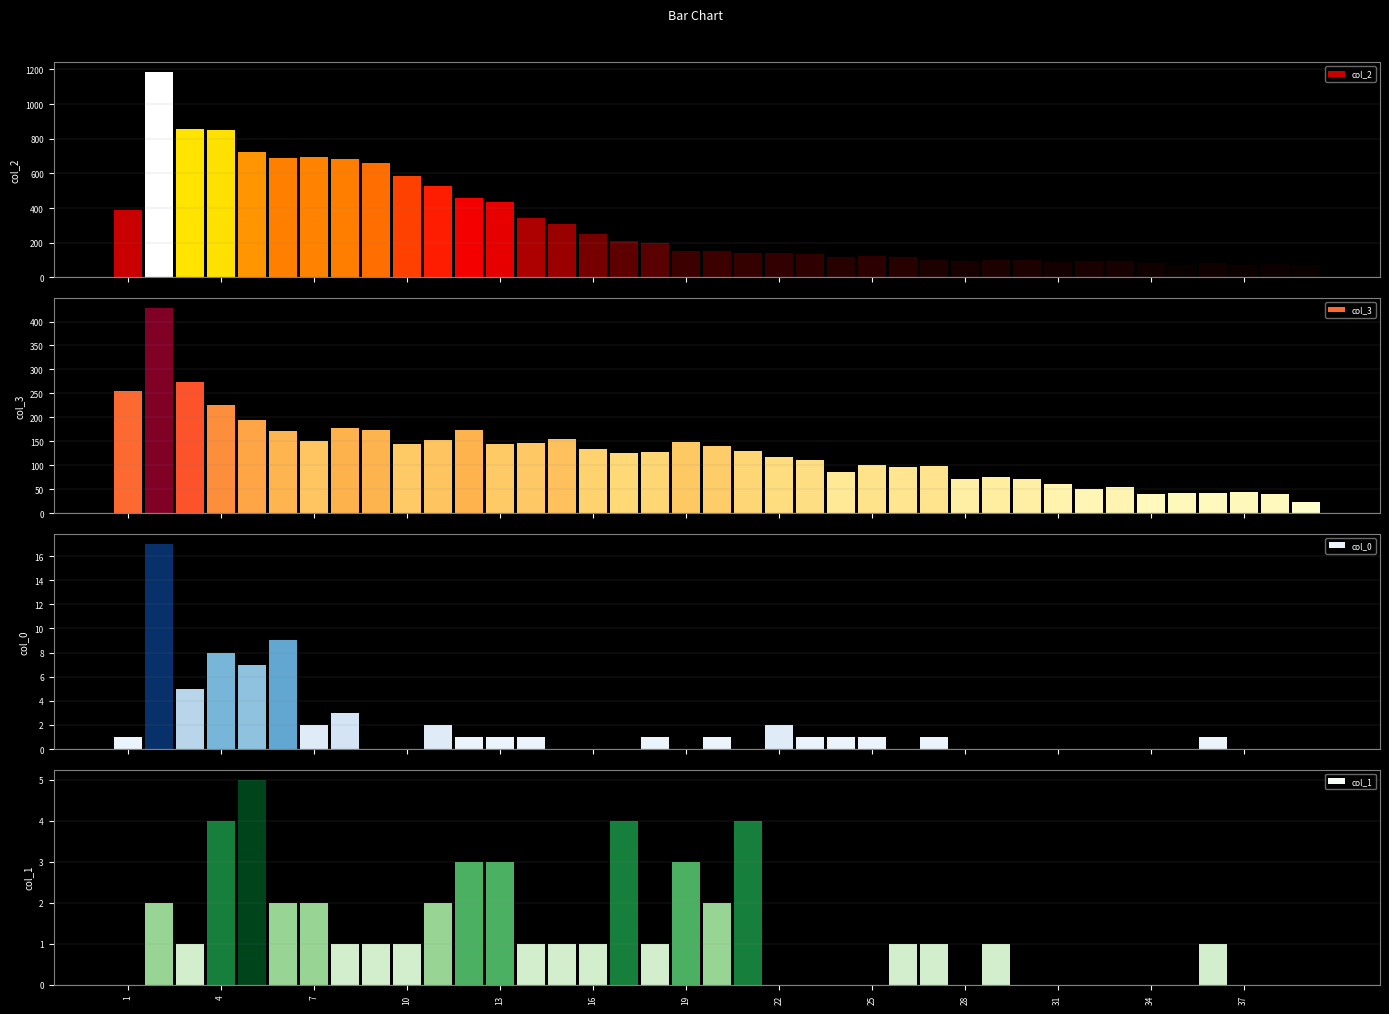

How many distinct data groups are displayed?

4